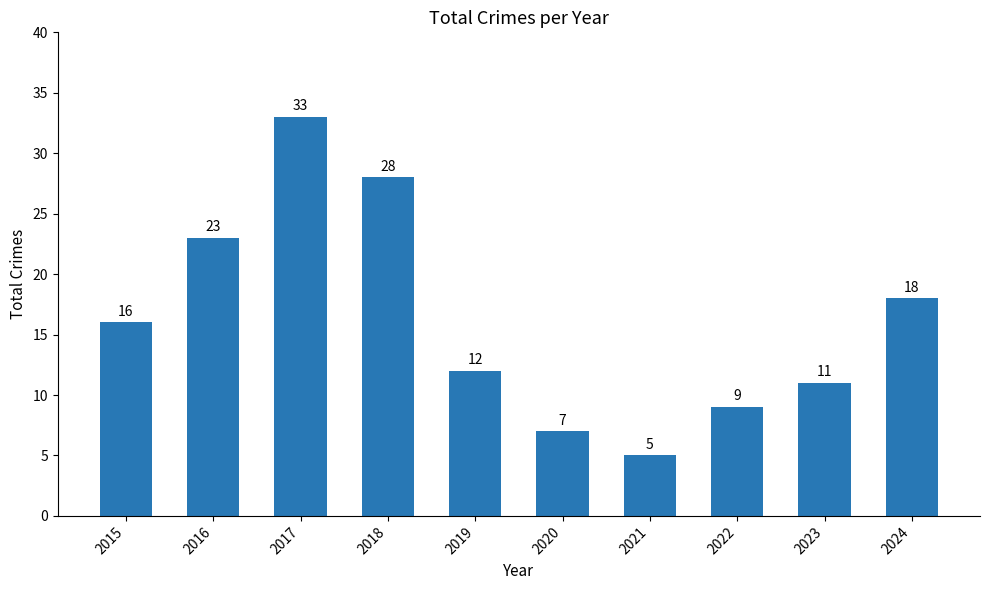

What is the difference between the maximum and minimum values?

28